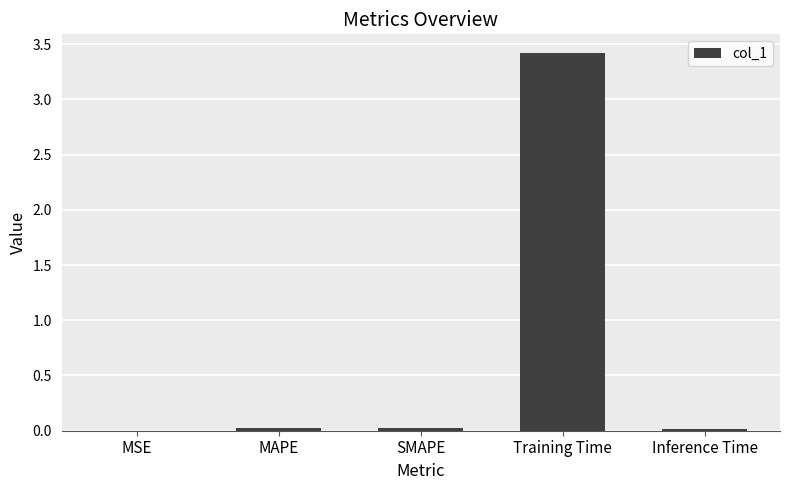

Which has a higher value, Inference Time or Training Time?

Training Time